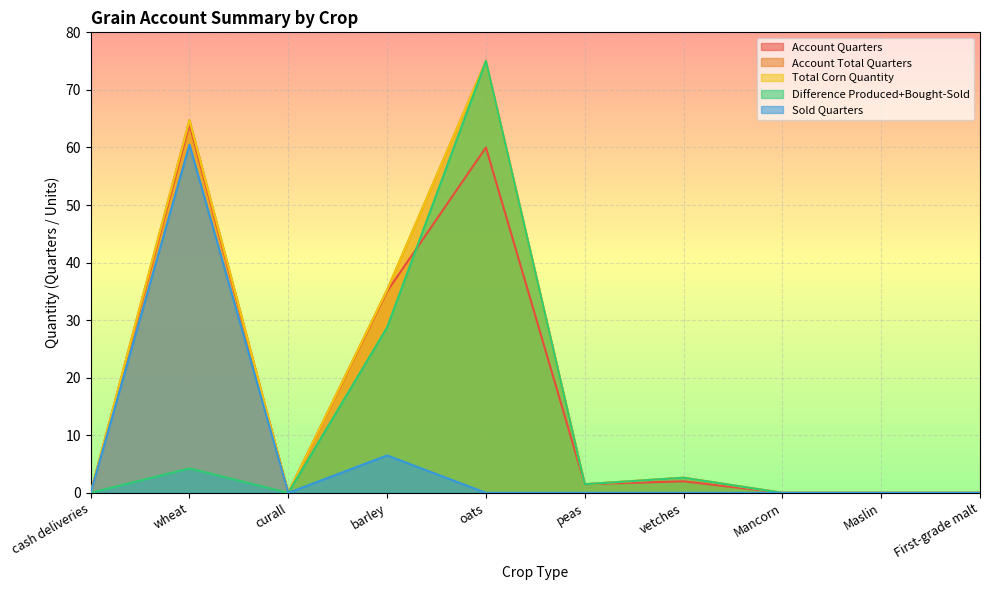

In Difference Produced+Bought-Sold, how many points are higher than both neighbors (excluding endpoints)?

3